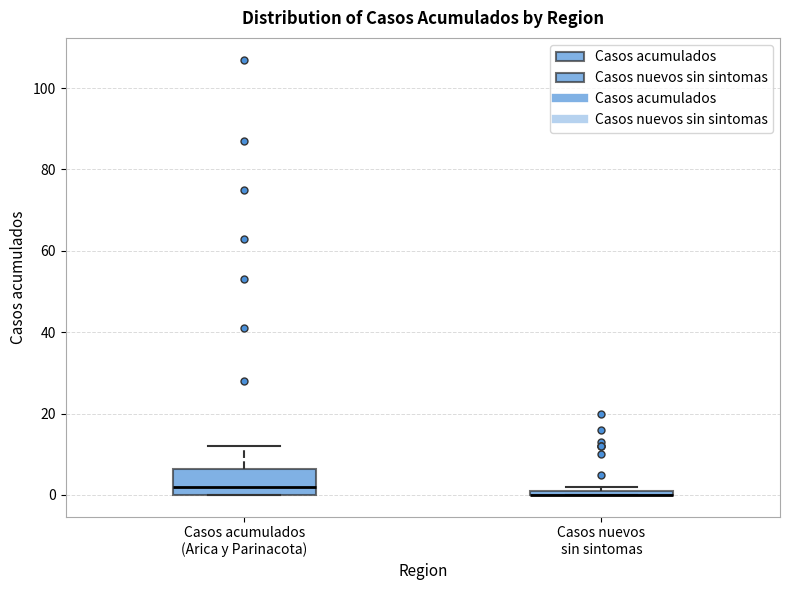

Which box is the tallest, from its lower edge to its upper edge?

Casos acumulados (Arica y Parinacota)